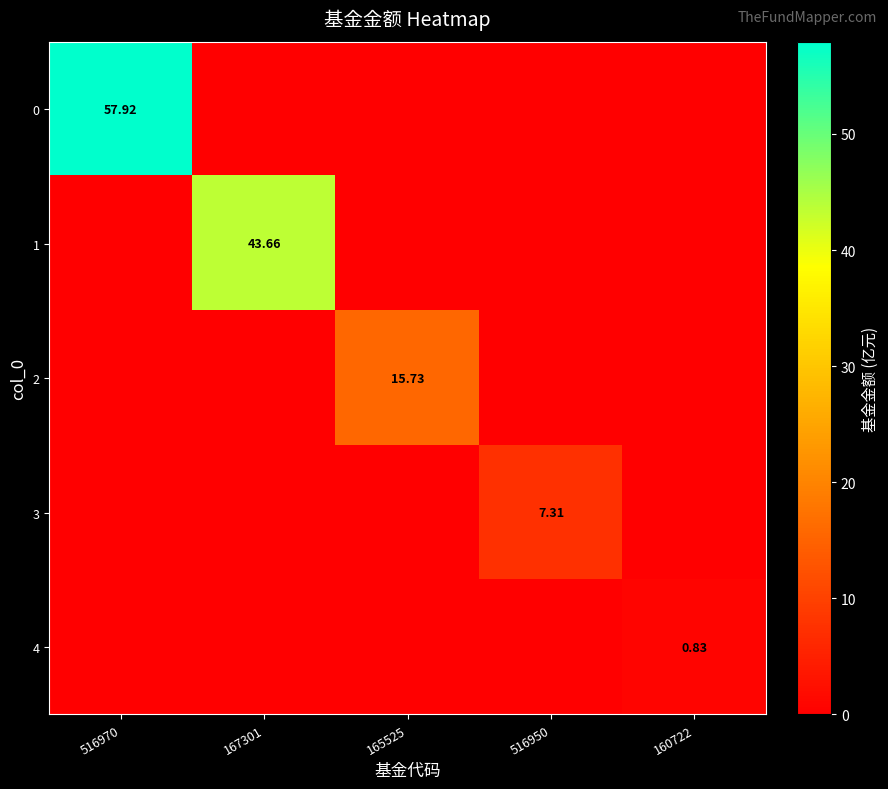

At how many categories does at least one series exceed 45?

1